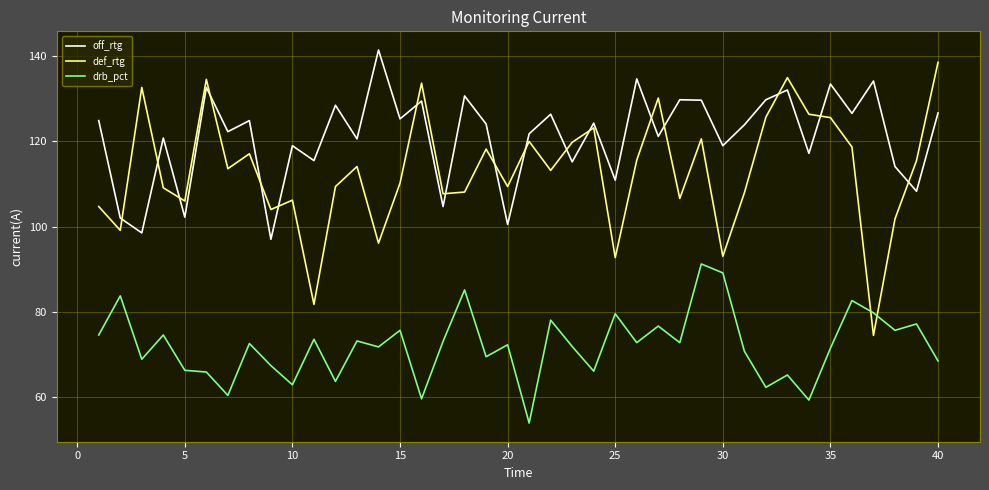

What is the difference between the maximum and minimum values in the def_rtg series?

64.2